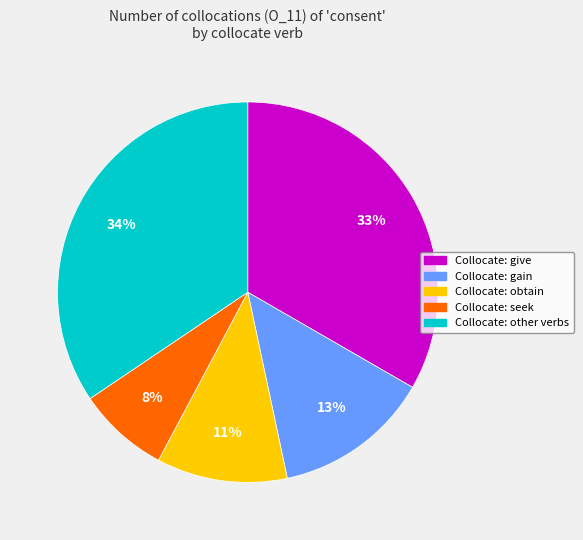

Does any single category account for the majority?

No